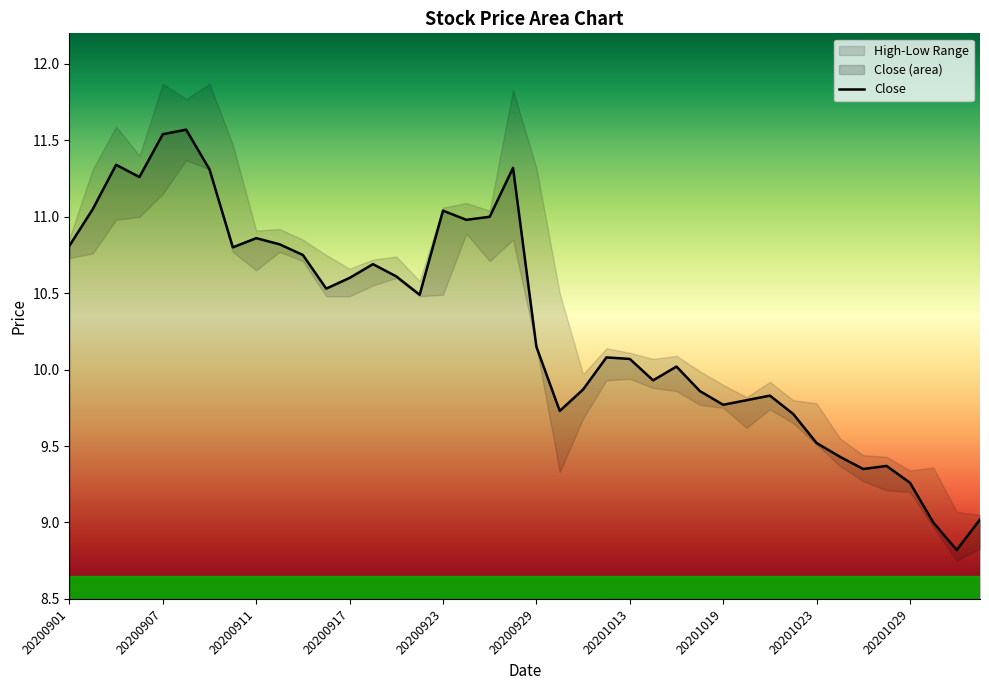

Reading left to right, what are all the values shown in this chart?

10.8	11.1	11.3	11.3	11.5	11.6	11.3	10.8	10.9	10.8	10.8	10.5	10.6	10.7	10.6	10.5	11.0	11.0	11.0	11.3	10.2	9.7	9.9	10.1	10.1	9.9	10.0	9.9	9.8	9.8	9.8	9.7	9.5	9.4	9.3	9.4	9.3	9.0	8.8	9.0